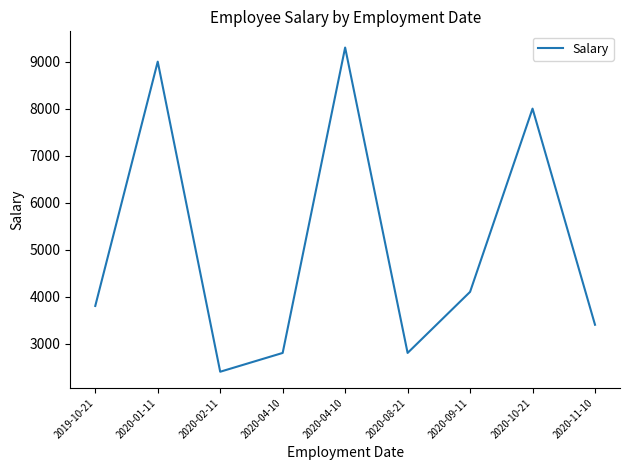

Does the chart display data point markers on the line(s)?

No